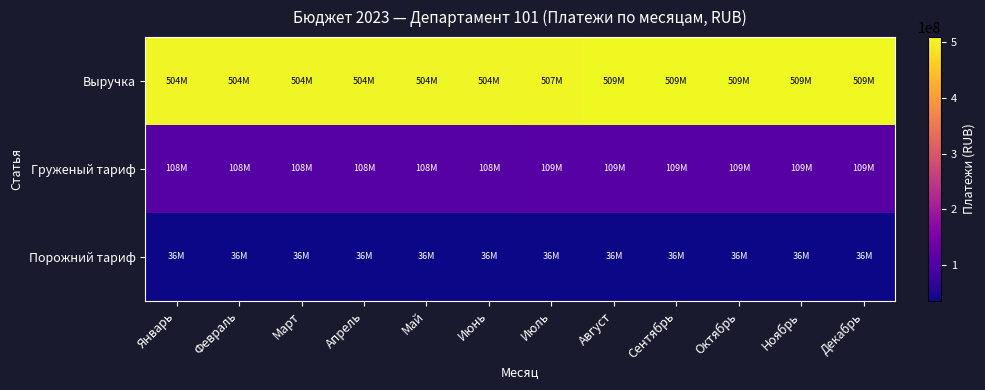

How many data points does each series have?

12